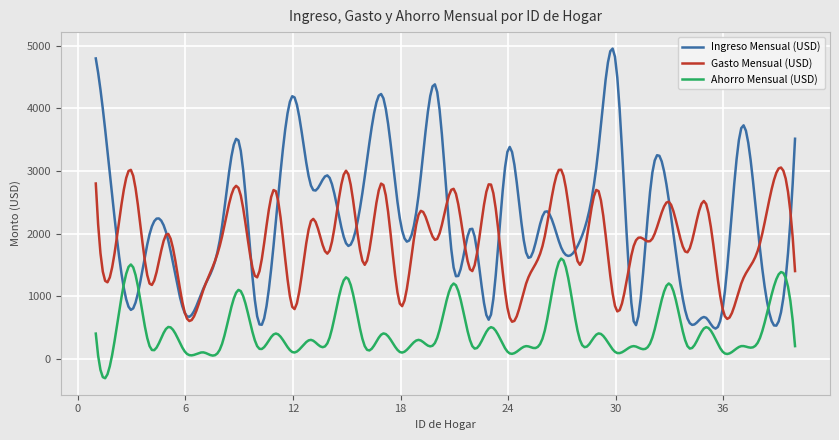

What is the lowest value of the Ahorro Mensual (USD) series?

-313.6